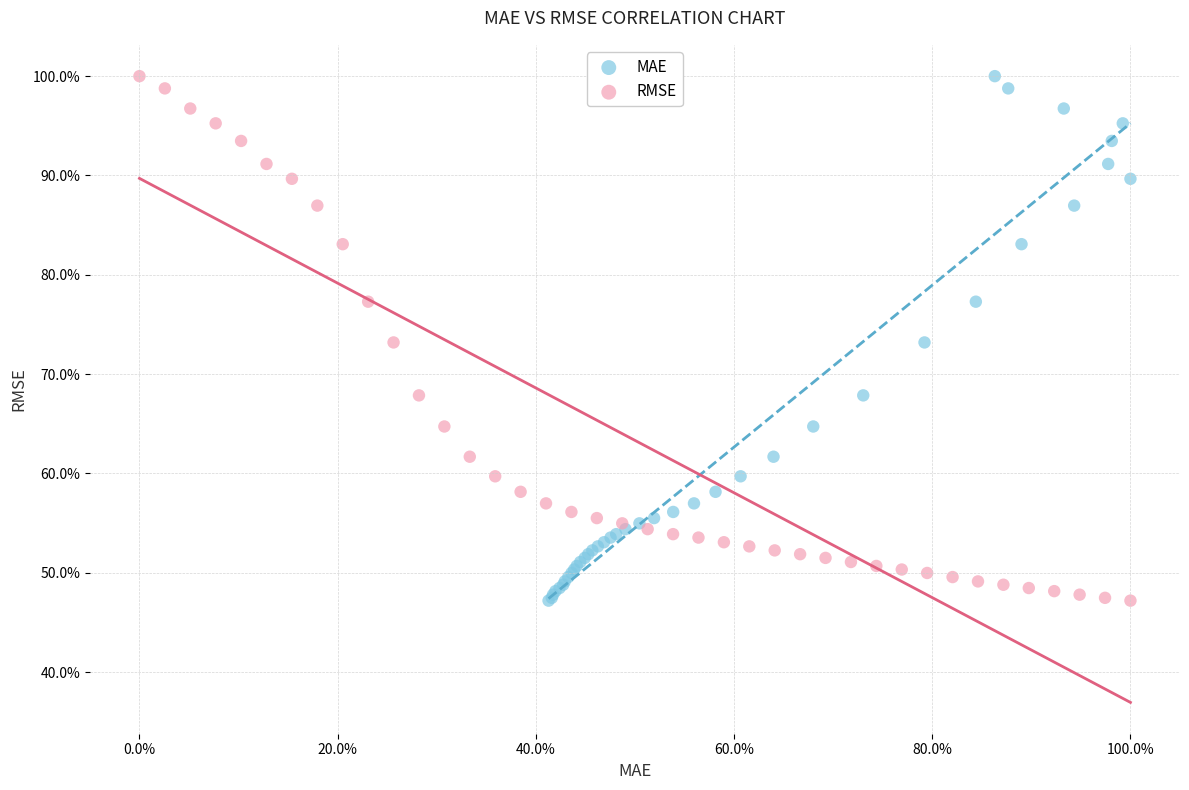

What are all the series names shown in the legend?

MAE, RMSE